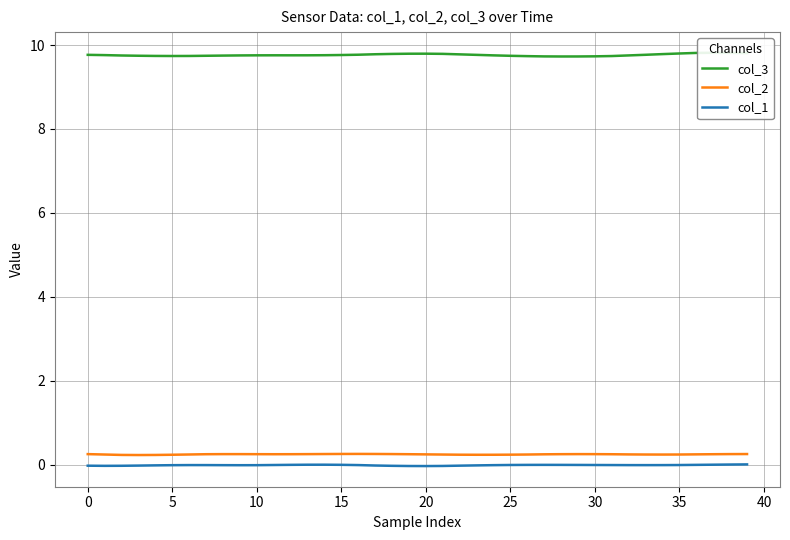

Does the chart have visible grid lines?

Yes